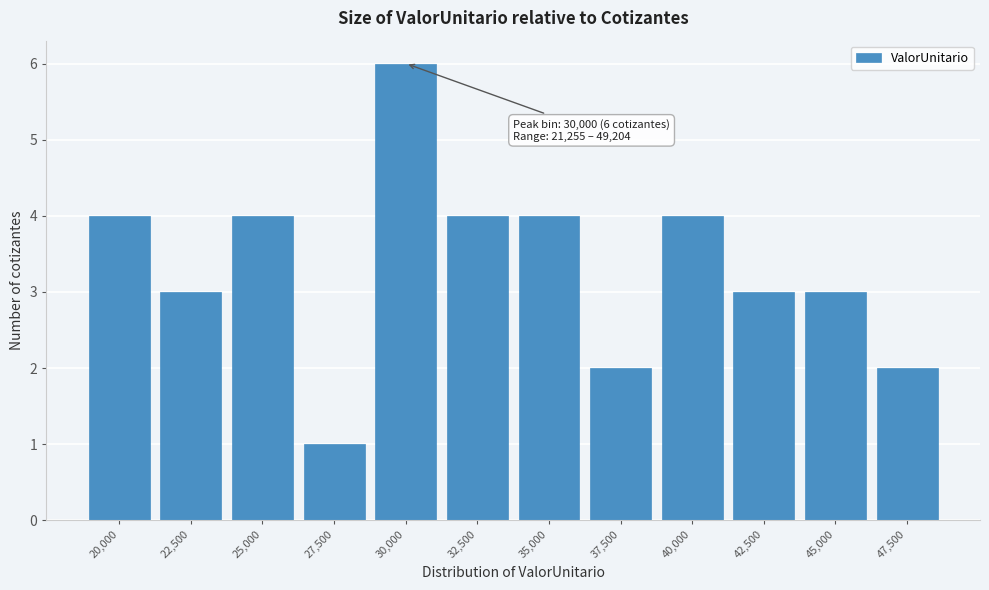

Reading left to right, list all the values displayed in this chart.

20,000=4	22,500=3	25,000=4	27,500=1	30,000=6	32,500=4	35,000=4	37,500=2	40,000=4	42,500=3	45,000=3	47,500=2